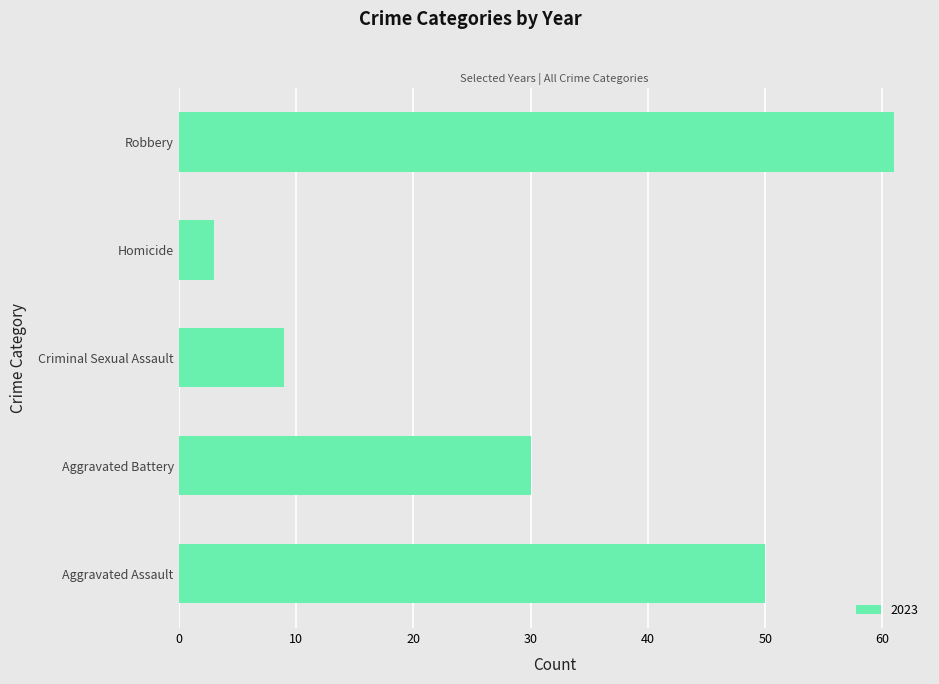

Rank the categories by value from lowest to highest.

Homicide, Criminal Sexual Assault, Aggravated Battery, Aggravated Assault, Robbery